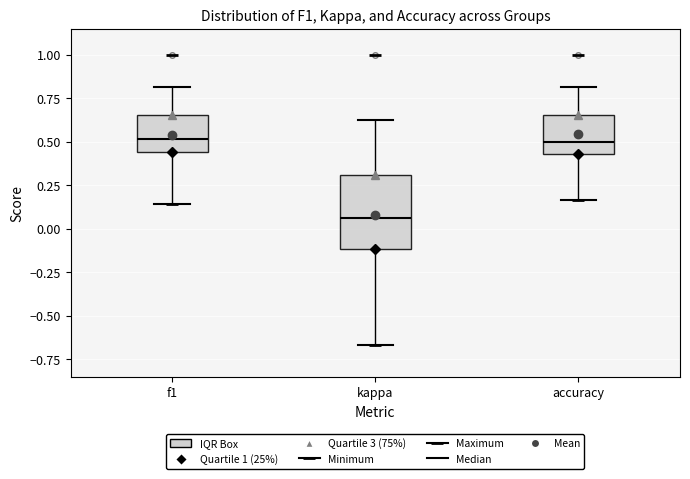

Where does the lower whisker of the box for f1 end on the y-axis? The values are not printed on the chart, so give them approximately, as read against the axis.

0.15